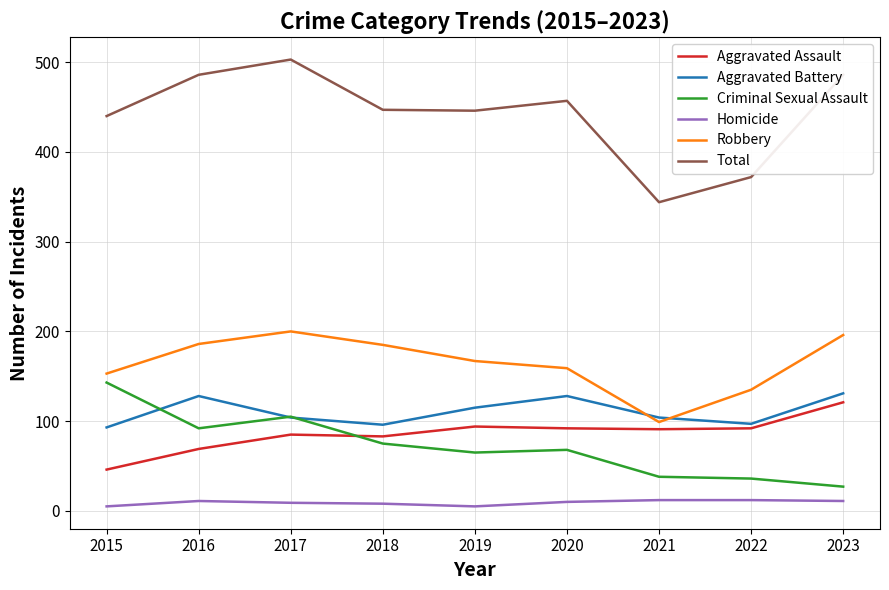

What is the spread (max minus min) of values at 2023?

475